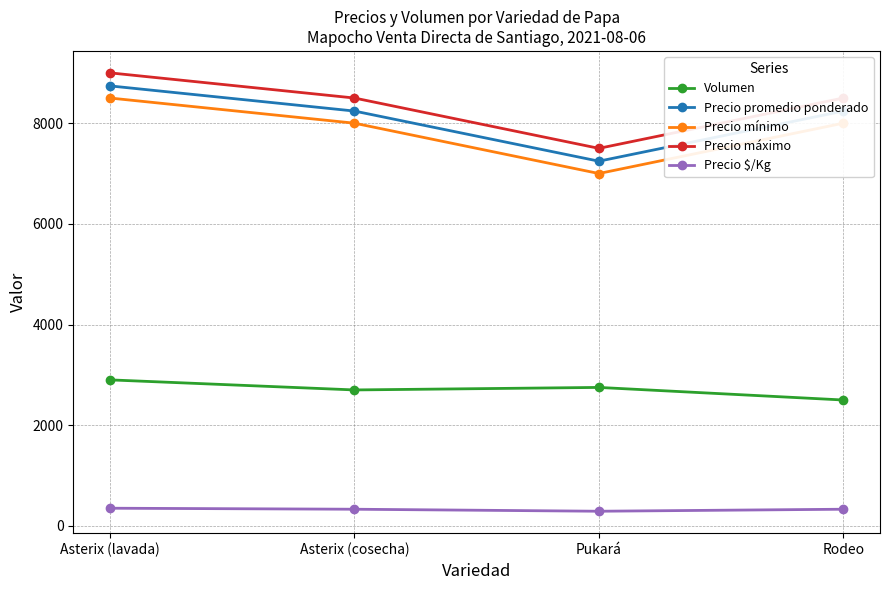

Read the Precio mínimo value at Asterix (lavada), to the nearest 100.

8500